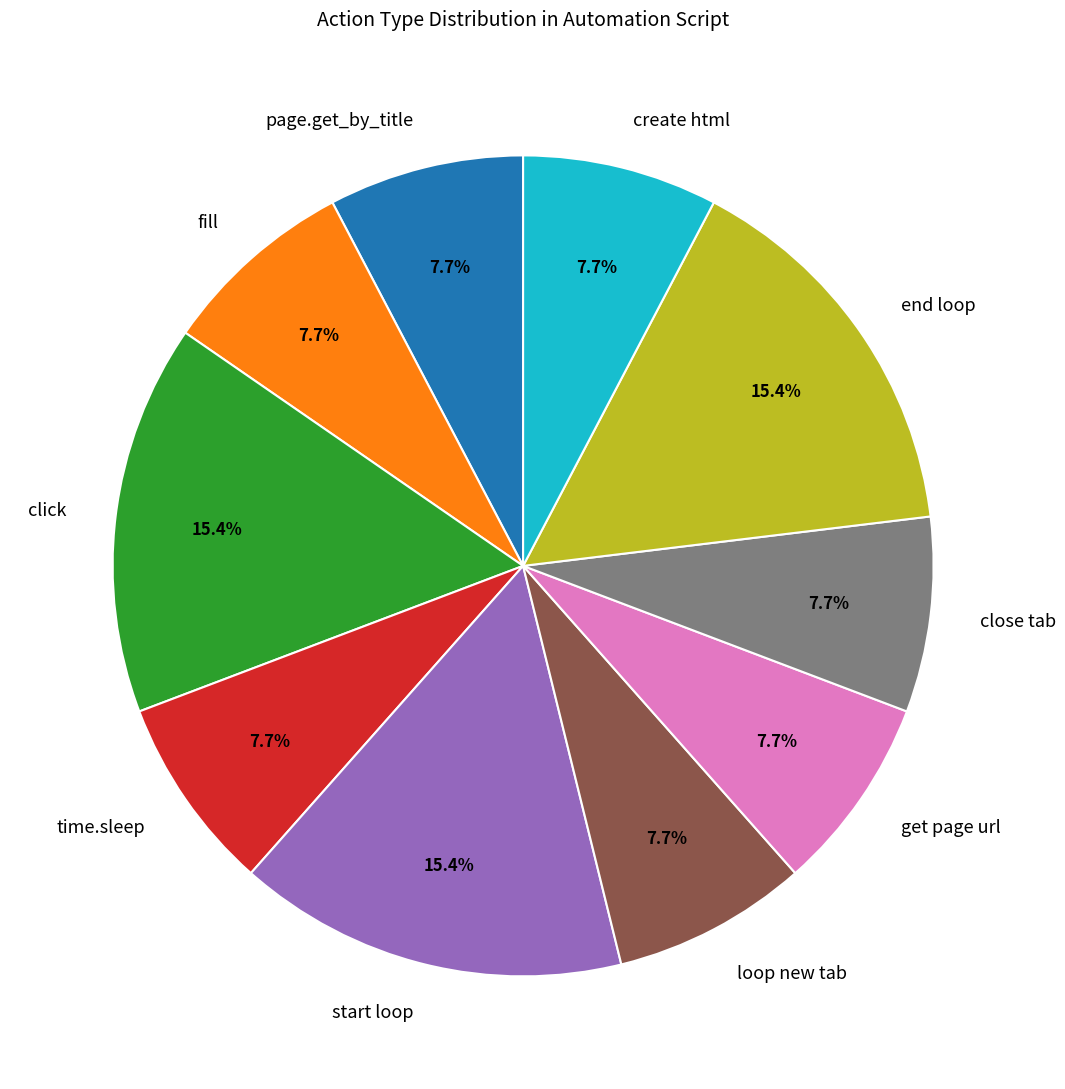

Between start loop and create html, which is larger?

start loop